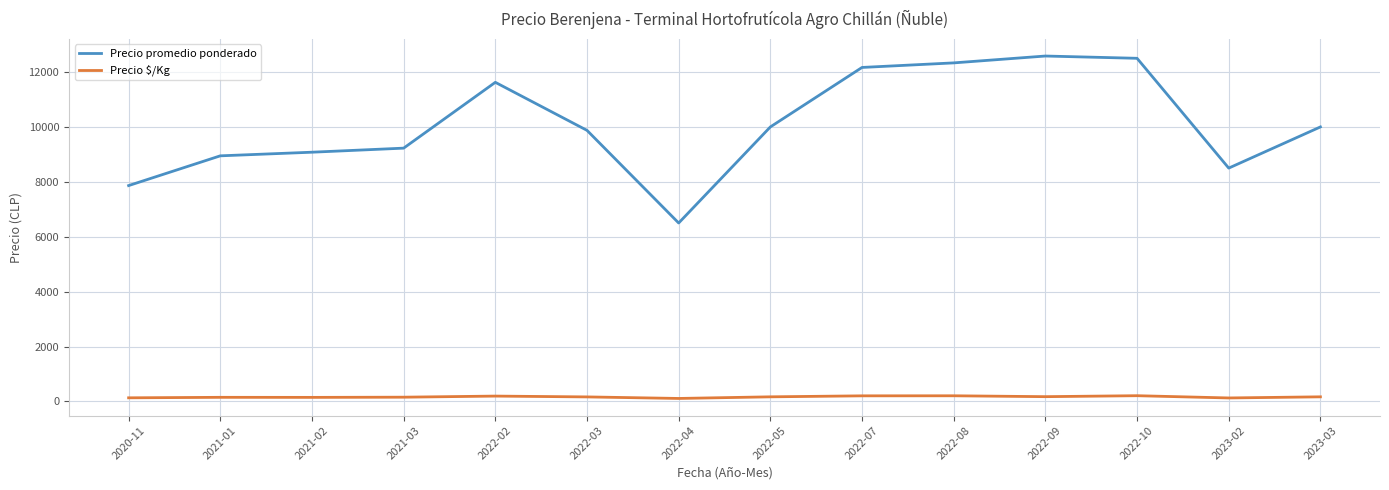

What is the difference between the maximum and second lowest values in the Precio promedio ponderado series?

4720